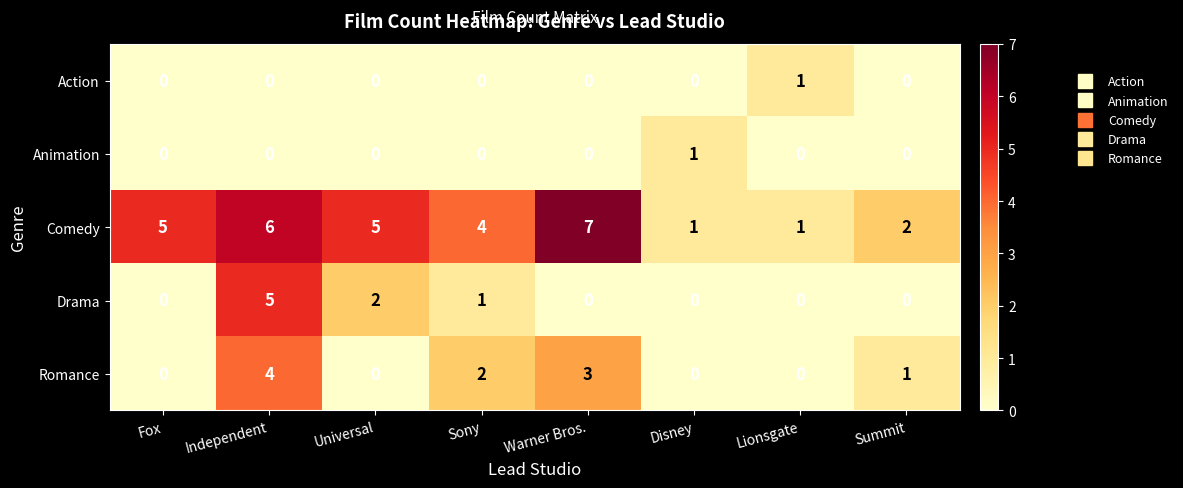

True or false: Drama has a value of 0 at Sony.

False